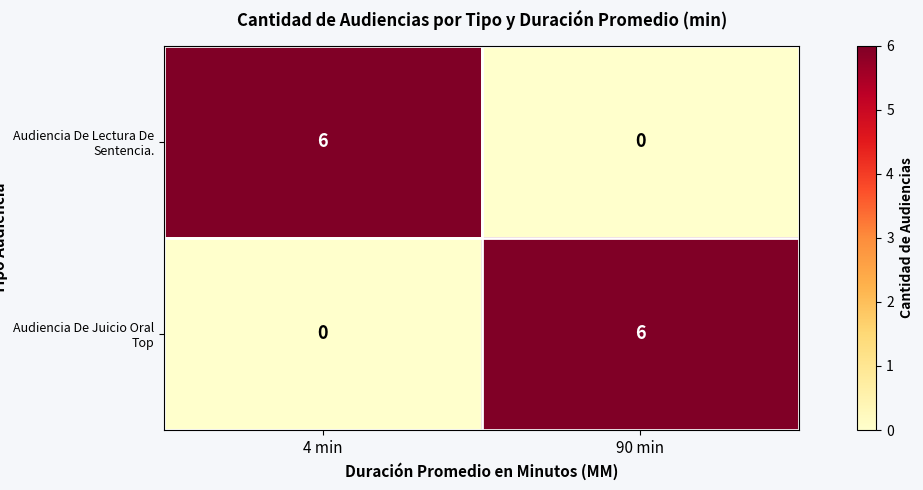

What is the difference between the Audiencia De Lectura De Sentencia. values at 4 min and 90 min?

6